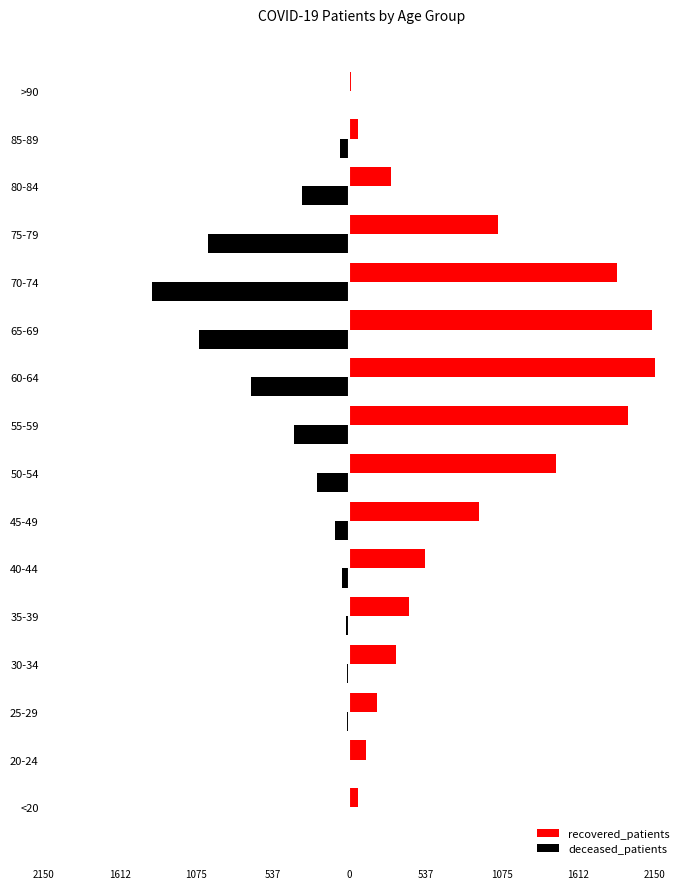

What are all the series names shown in the legend?

recovered_patients, deceased_patients